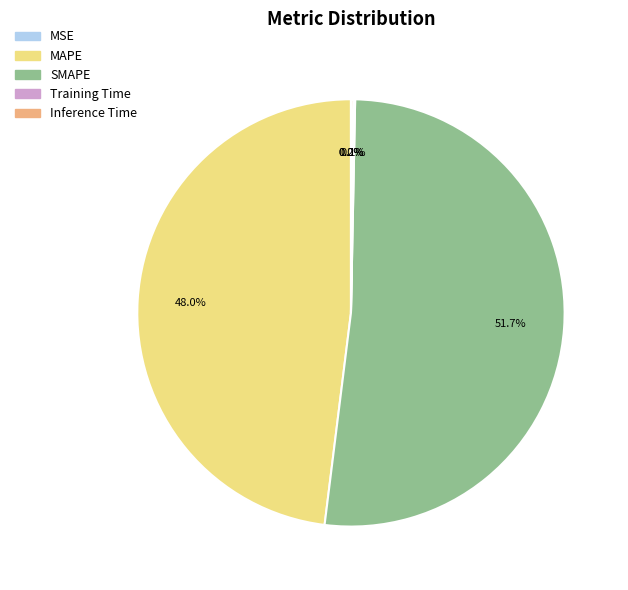

Which slice is the largest?

SMAPE